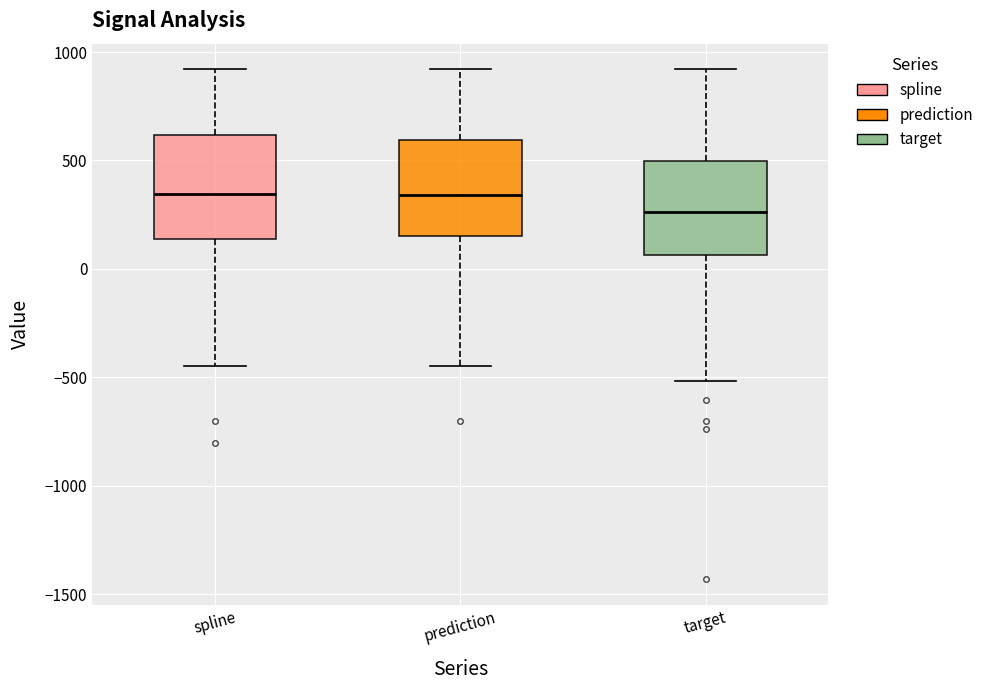

Which box has the lowest median line?

target